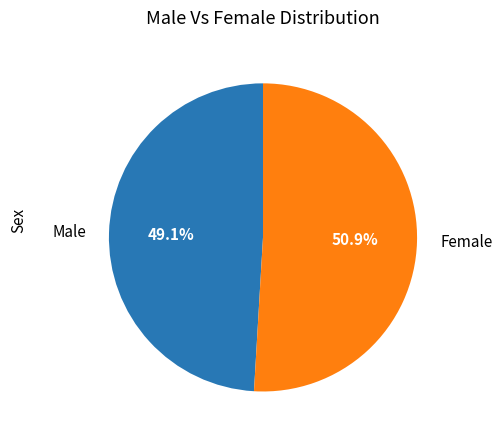

What is the ratio of the value at Male to the value at Female?

1.0